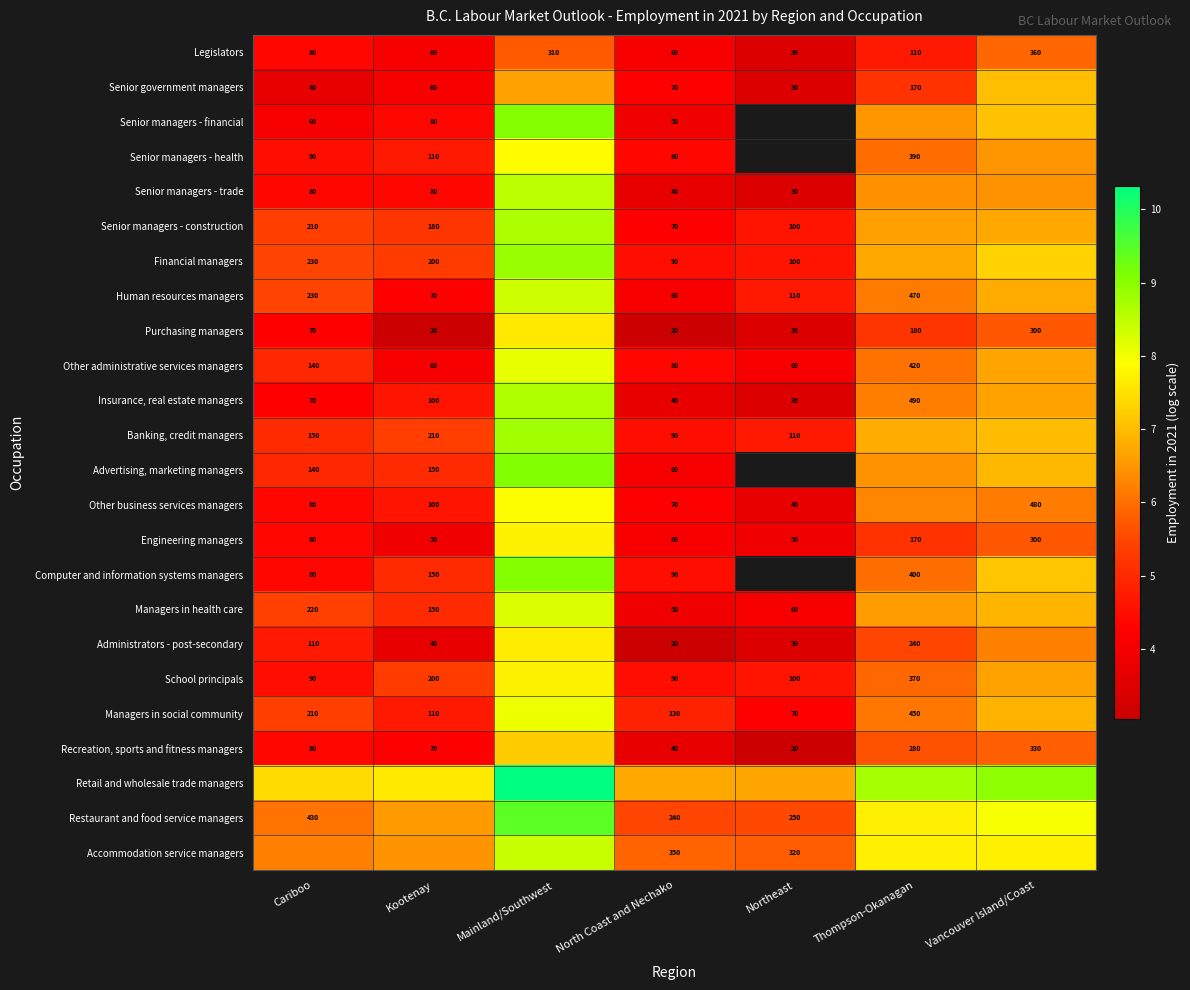

Is the value of Banking, credit managers at Kootenay greater than the value of Other administrative services managers at Northeast?

Yes